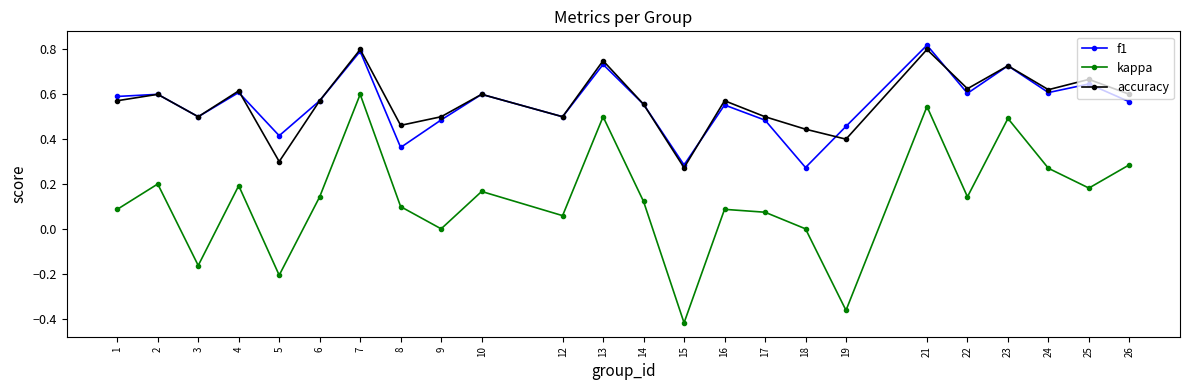

At which category does the chart reach its minimum across all series?

15